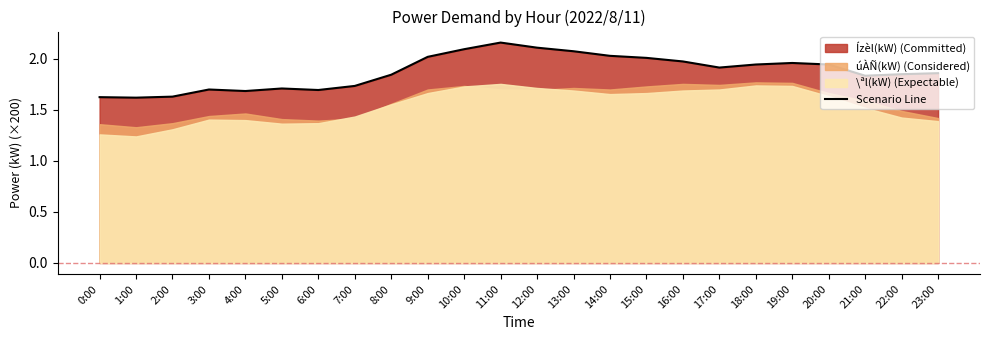

Where is the first local minimum?

1:00